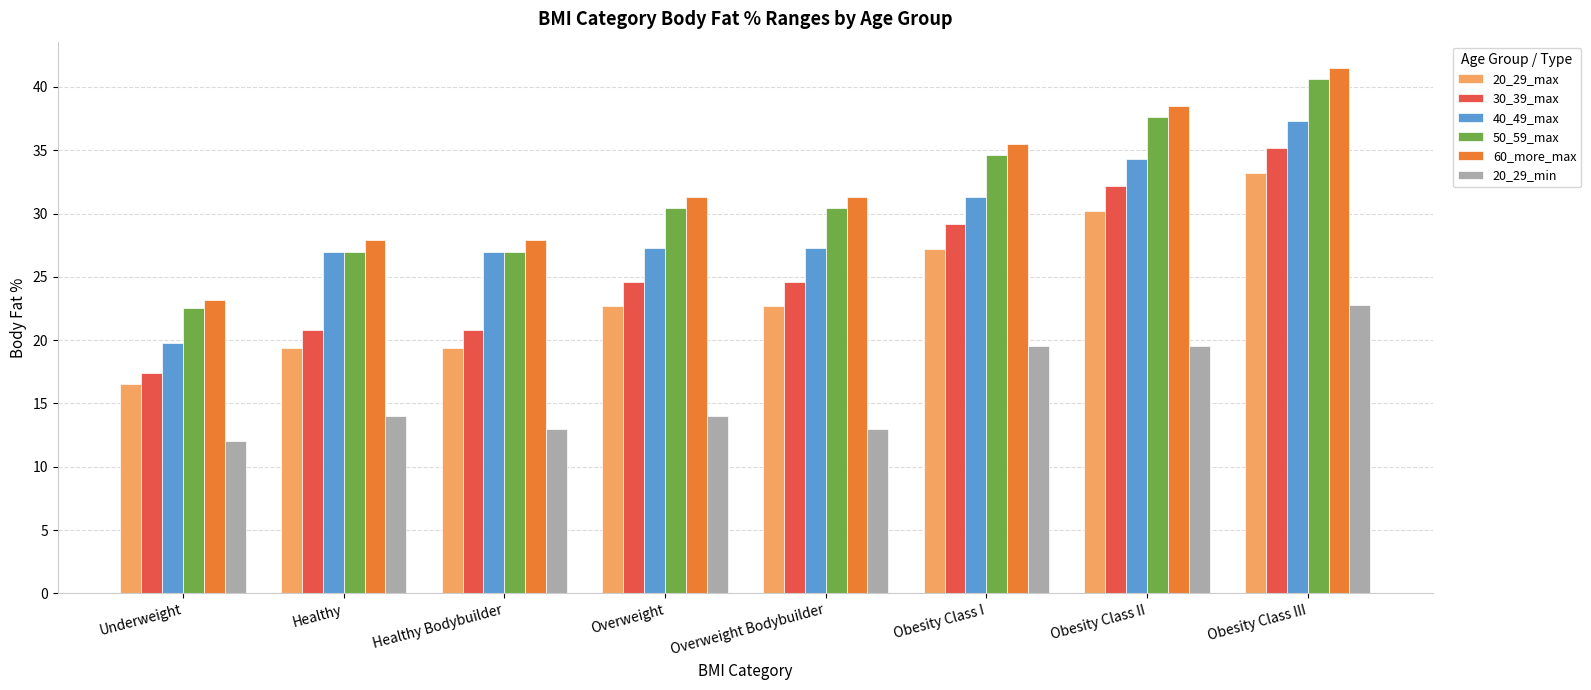

The 20_29_max series shows 27.2 at Obesity Class I. True or false?

True